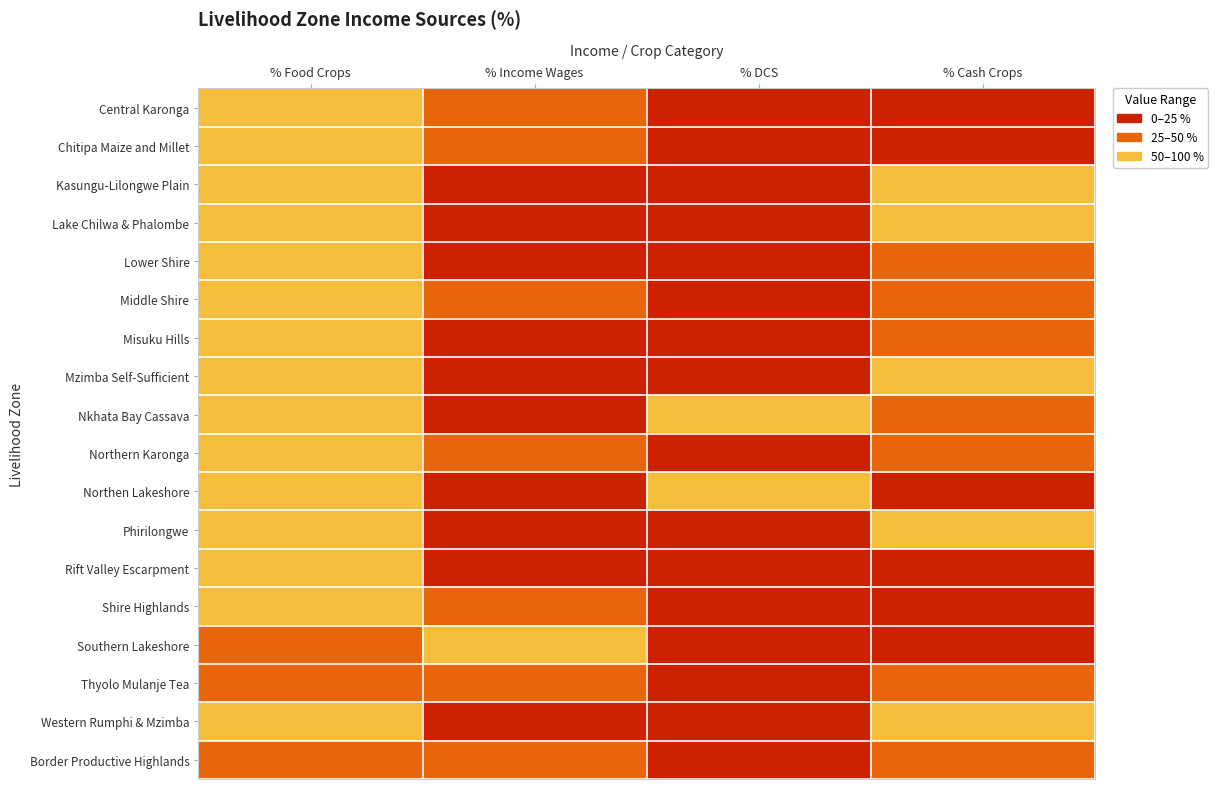

Rank the series by their maximum value, from lowest to highest.

Border Productive Highlands, Thyolo Mulanje Tea, Southern Lakeshore, Lake Chilwa & Phalombe, Shire Highlands, Chitipa Maize and Millet, Middle Shire, Phirilongwe, Rift Valley Escarpment, Mzimba Self-Sufficient, Northern Karonga, Lower Shire, Northen Lakeshore, Kasungu-Lilongwe Plain, Misuku Hills, Central Karonga, Western Rumphi & Mzimba, Nkhata Bay Cassava